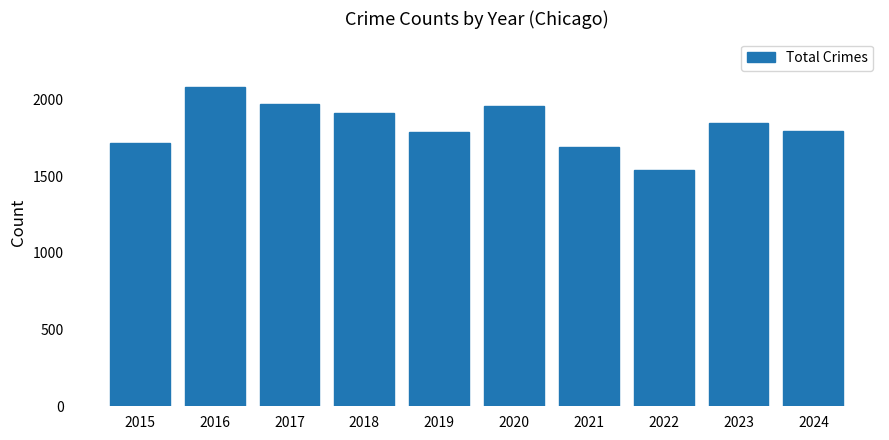

How many distinct data groups are displayed?

1